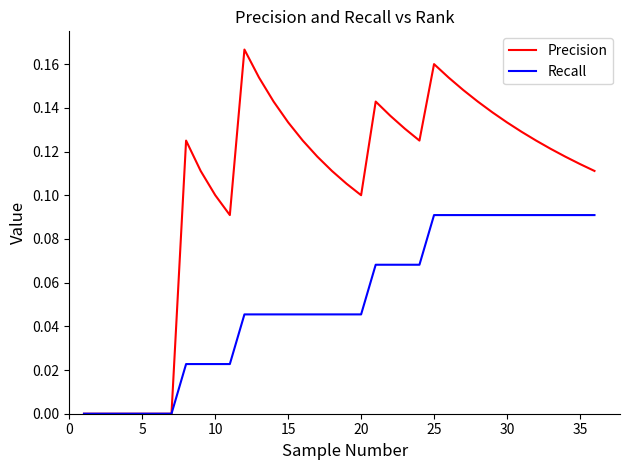

Rank the series by their average value, from highest to lowest.

Precision, Recall